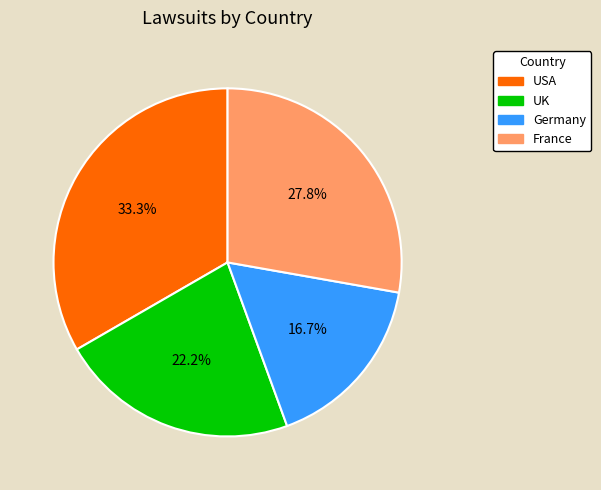

Count the number of slices in the pie.

4